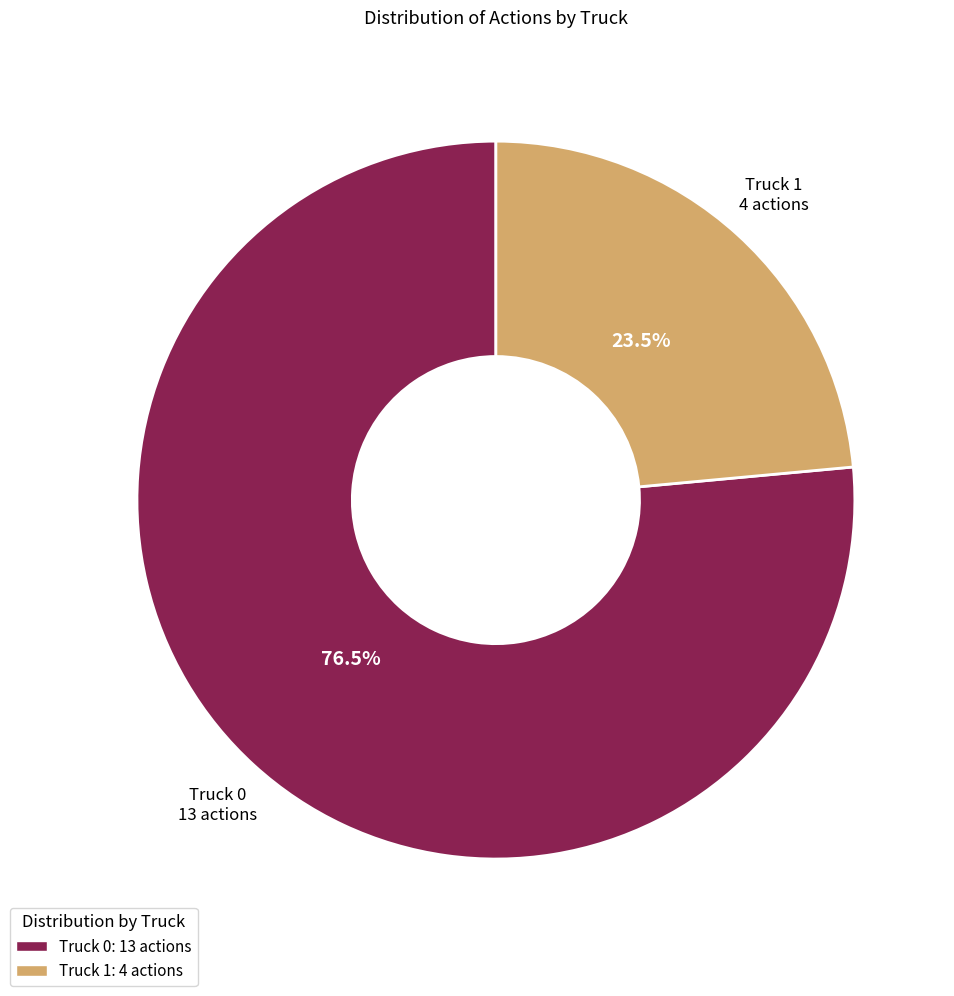

Which has a higher value, Truck 1 or Truck 0?

Truck 0